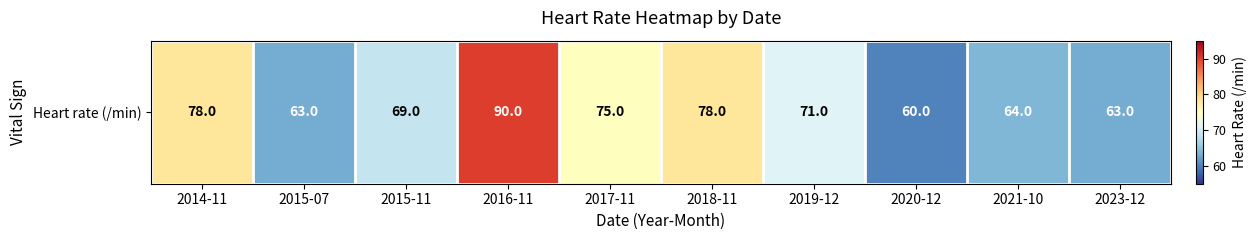

Reading left to right, extract all data points from this chart.

78	63	69	90	75	78	71	60	64	63